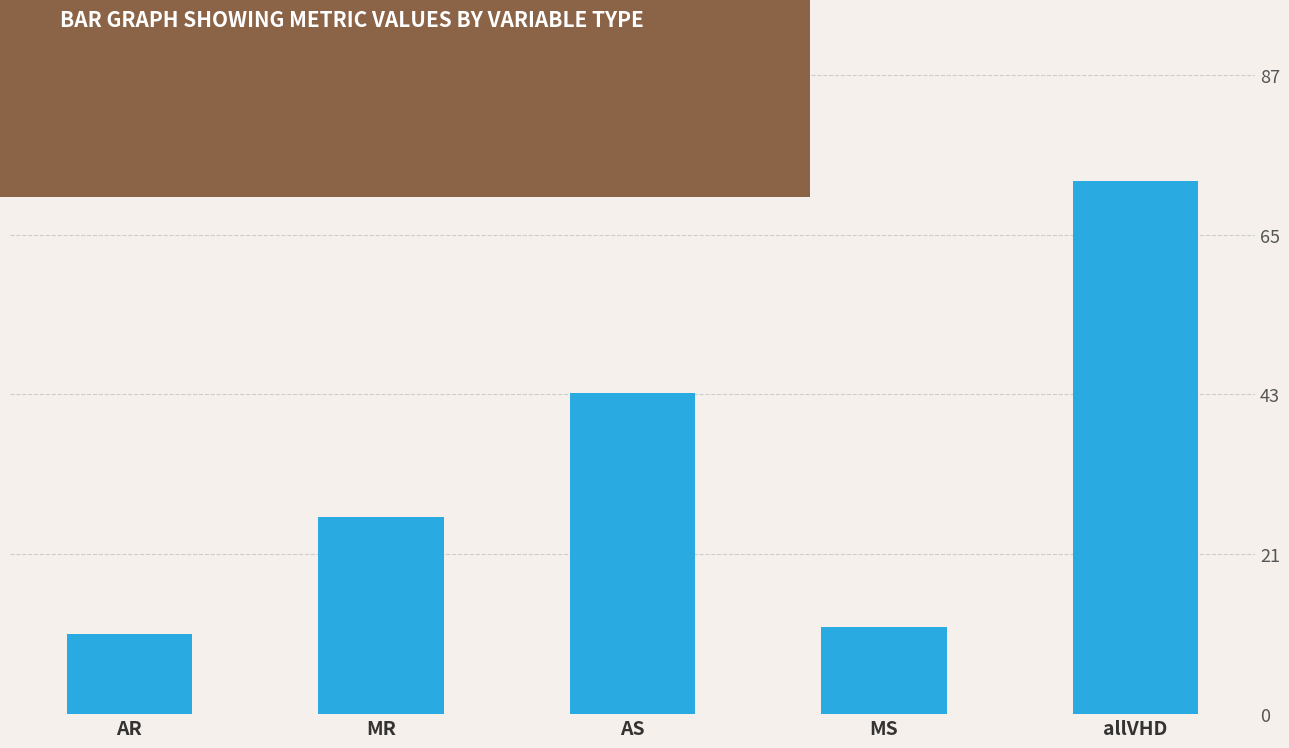

What is the smallest value displayed?

11